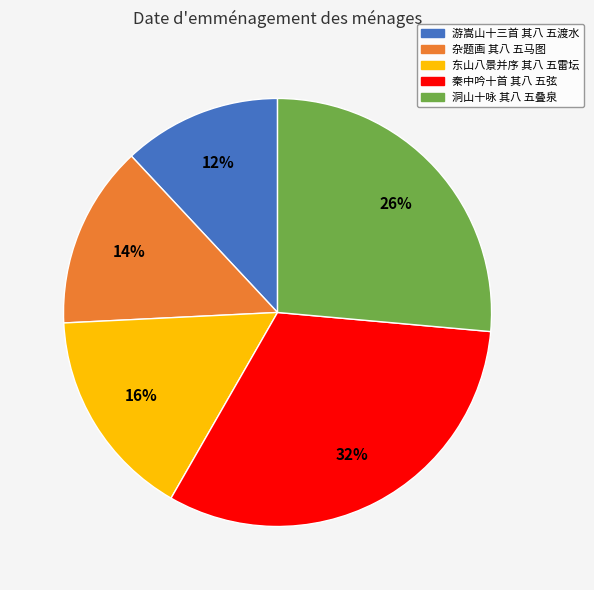

How many segments does this pie chart have?

5